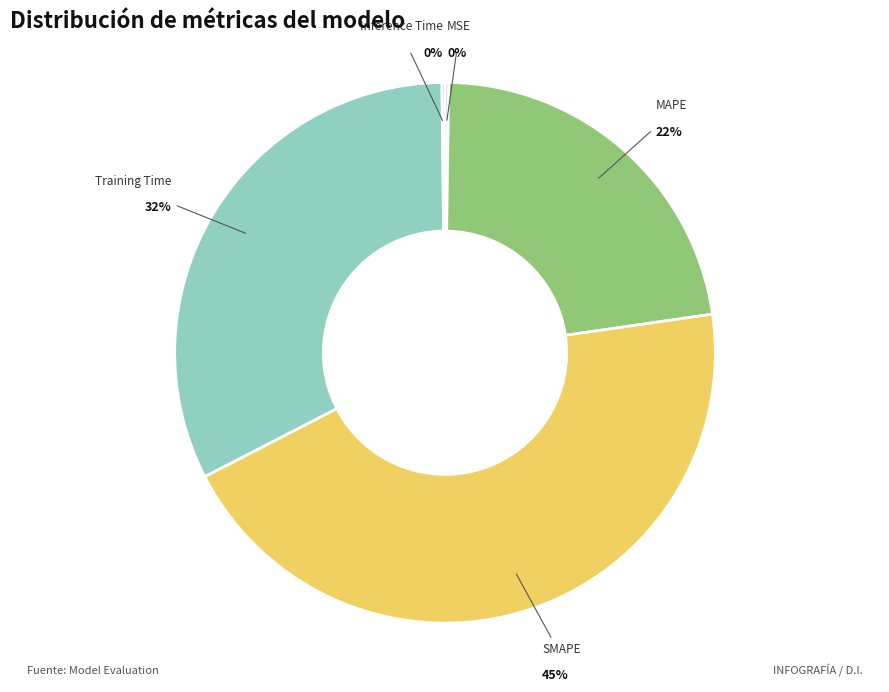

To the nearest percent, what is the average slice percentage?

20%